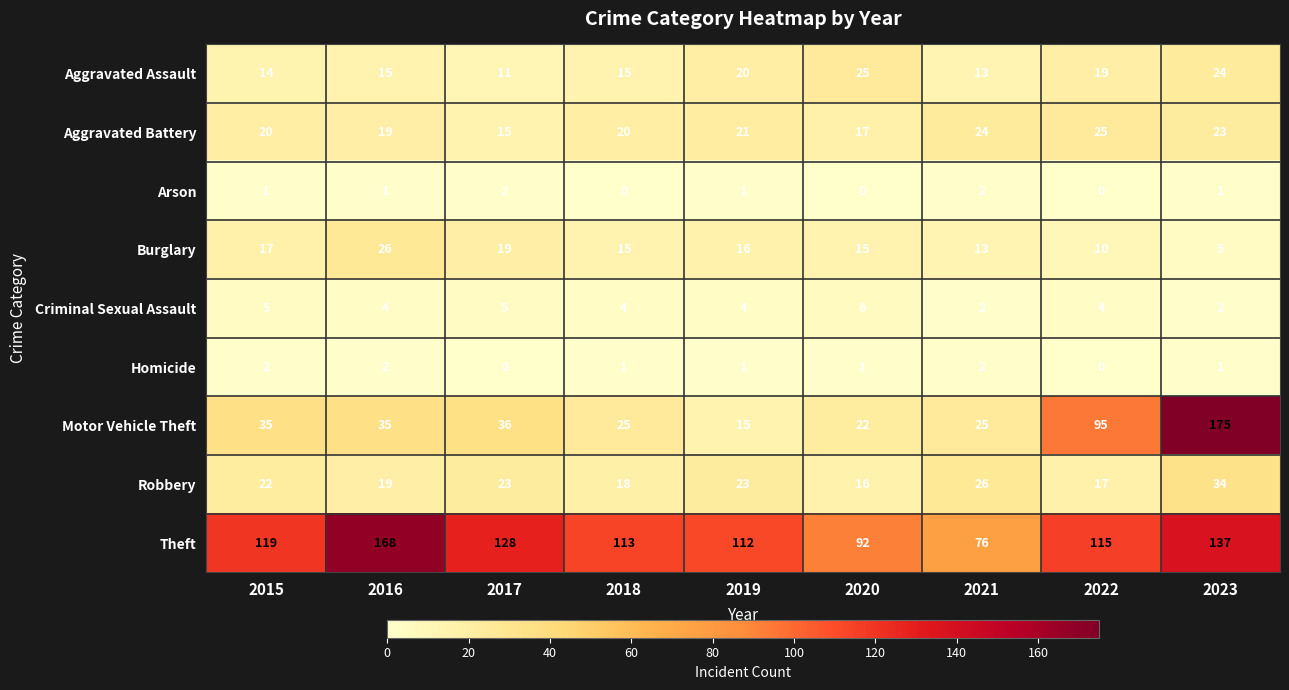

At which label does Theft reach its peak?

2016